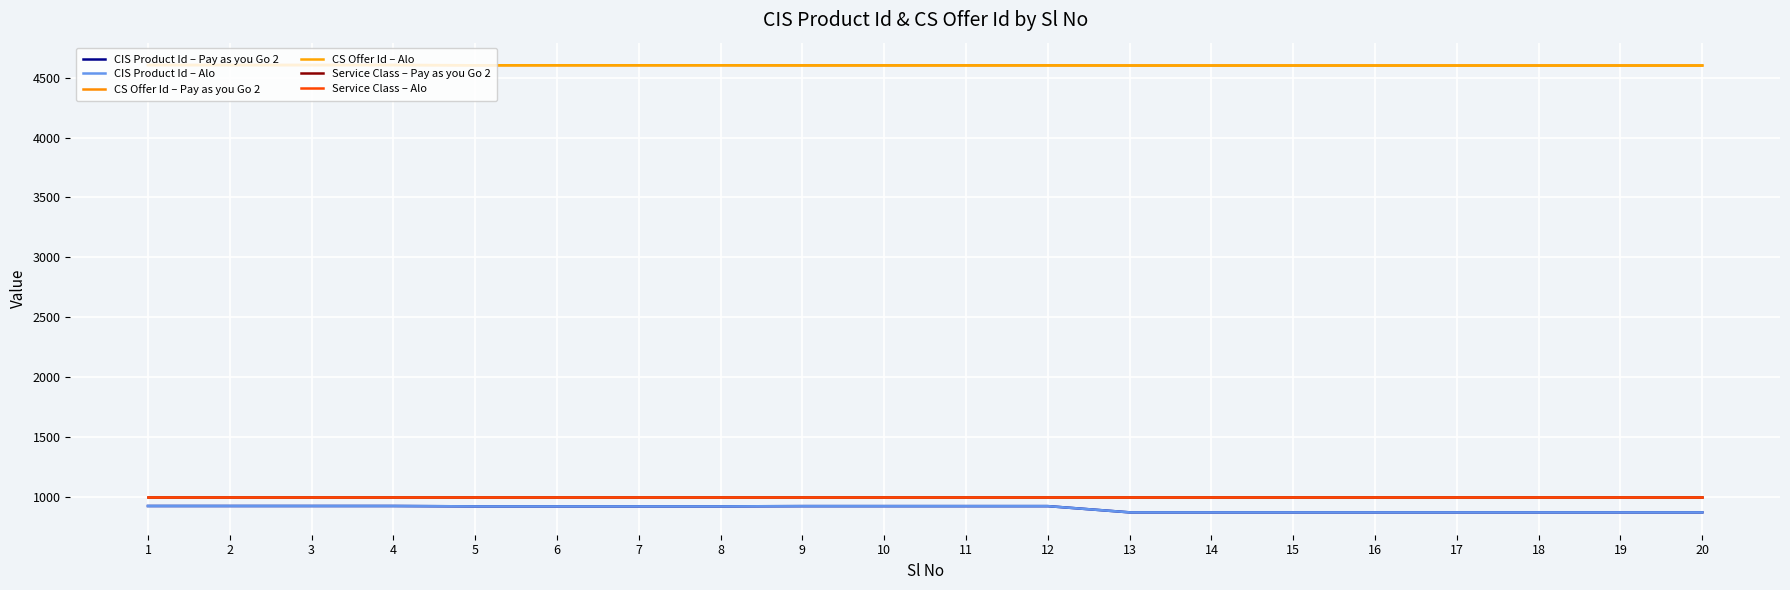

Reading left to right, transcribe all the data shown in this chart.

CIS Product Id – Pay as you Go 2: 1=925	2=925	3=925	4=925	5=922	6=922	7=922	8=922	9=924	10=924	11=924	12=924	13=872	14=872	15=872	16=872	17=872	18=872	19=872	20=872
CIS Product Id – Alo: 1=925	2=925	3=925	4=925	5=922	6=922	7=922	8=922	9=924	10=924	11=924	12=924	13=872	14=872	15=872	16=872	17=872	18=872	19=872	20=872
CS Offer Id – Pay as you Go 2: 1=4605	2=4605	3=4605	4=4605	5=4603	6=4603	7=4603	8=4603	9=4602	10=4602	11=4602	12=4602	13=4601	14=4601	15=4601	16=4601	17=4601	18=4601	19=4601	20=4601
CS Offer Id – Alo: 1=4605	2=4605	3=4605	4=4605	5=4603	6=4603	7=4603	8=4603	9=4602	10=4602	11=4602	12=4602	13=4601	14=4601	15=4601	16=4601	17=4601	18=4601	19=4601	20=4601
Service Class – Pay as you Go 2: 1=1001	2=1001	3=1001	4=1001	5=1001	6=1001	7=1001	8=1001	9=1001	10=1001	11=1001	12=1001	13=1001	14=1001	15=1001	16=1001	17=1001	18=1001	19=1001	20=1001
Service Class – Alo: 1=1002	2=1002	3=1002	4=1002	5=1002	6=1002	7=1002	8=1002	9=1002	10=1002	11=1002	12=1002	13=1002	14=1002	15=1002	16=1002	17=1002	18=1002	19=1002	20=1002